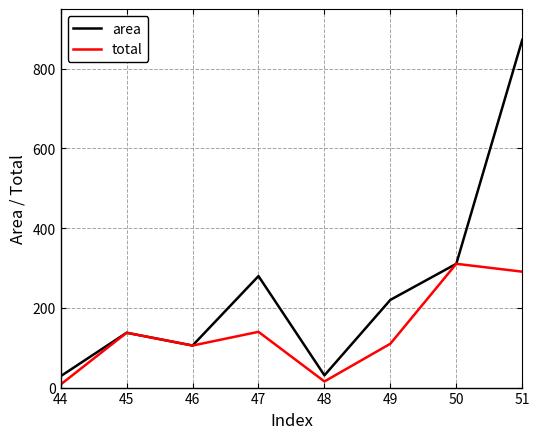

List the series in order of their overall mean, lowest first.

total, area